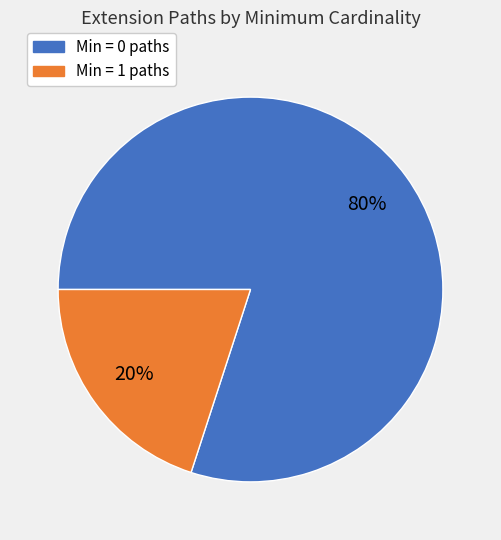

Rank the categories by value from highest to lowest.

Min = 0 paths, Min = 1 paths